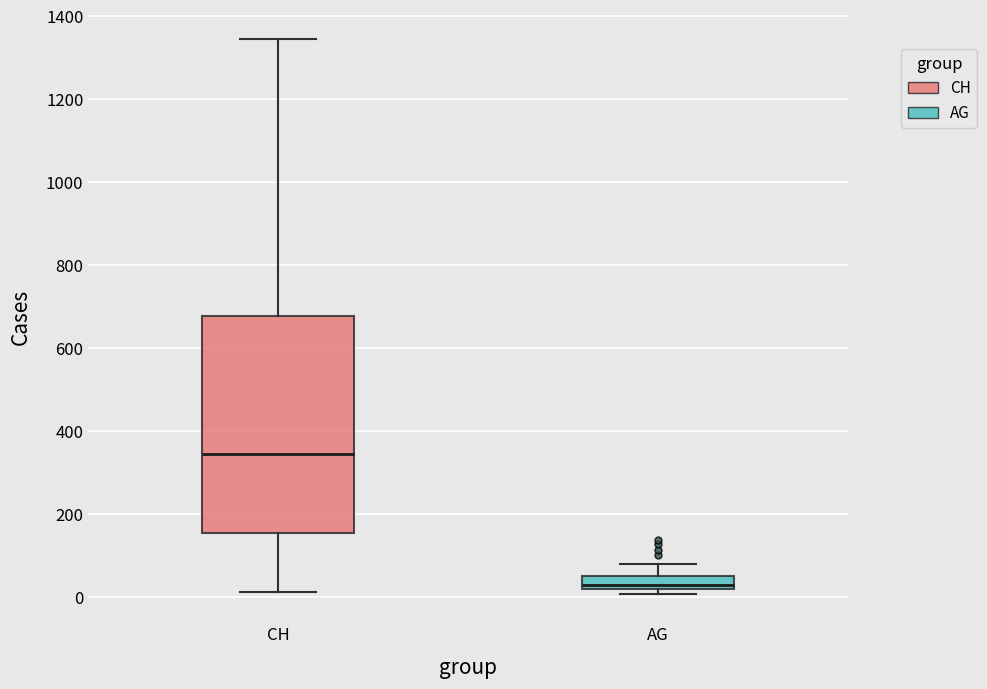

Reading left to right, read every box against the y-axis: the position of its median line, the range the box covers, and the ends of its whiskers. The values are not printed on the chart, so give them approximately, as read against the axis.

CH: median 340, box 160 to 680, whiskers 20 to 1340
AG: median 40, box 20 to 60, whiskers 0 to 80